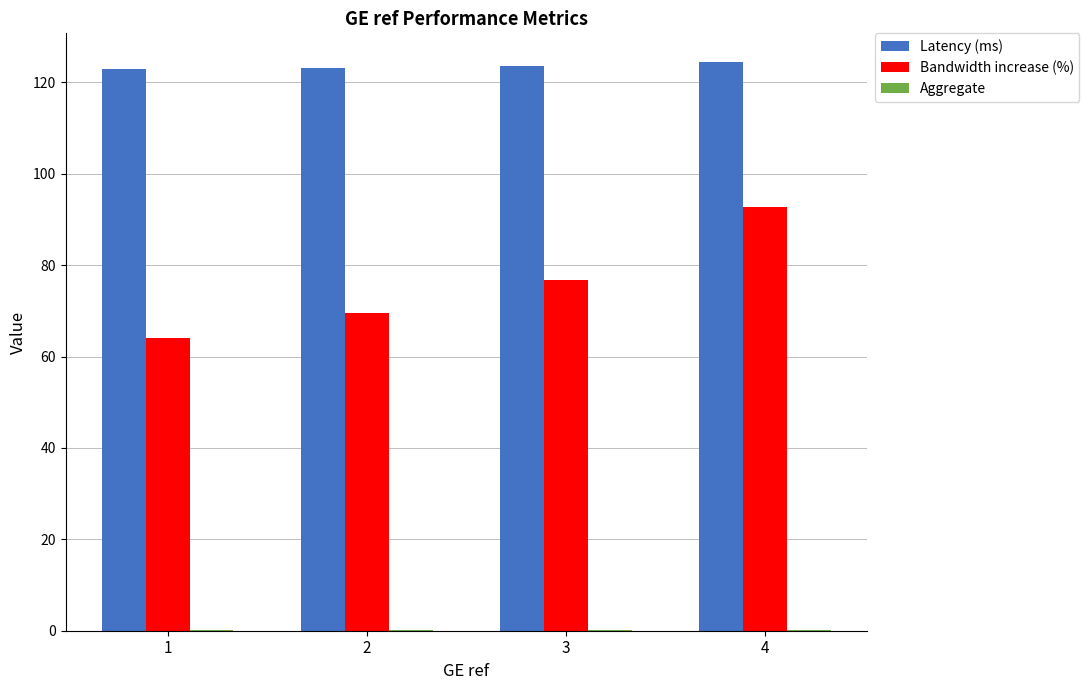

Are the bars horizontal?

No